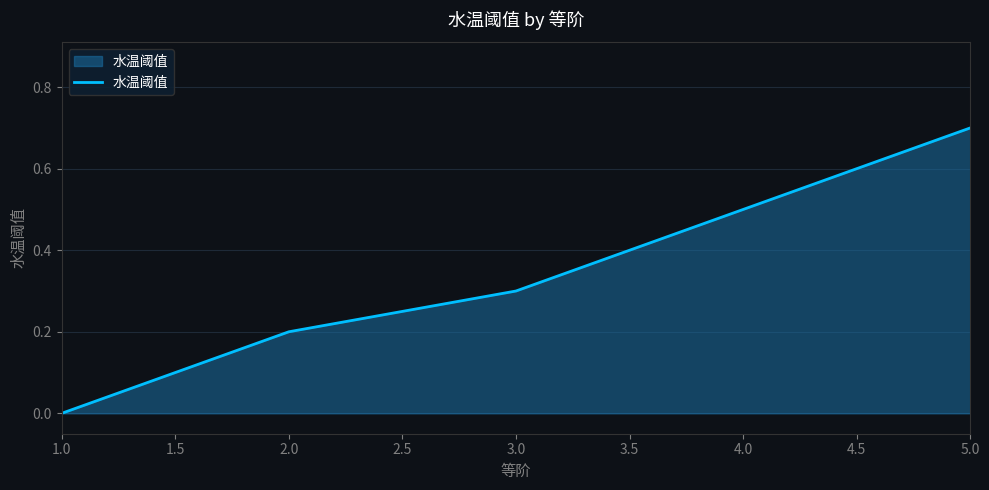

What is the difference between the maximum and second lowest values?

0.5